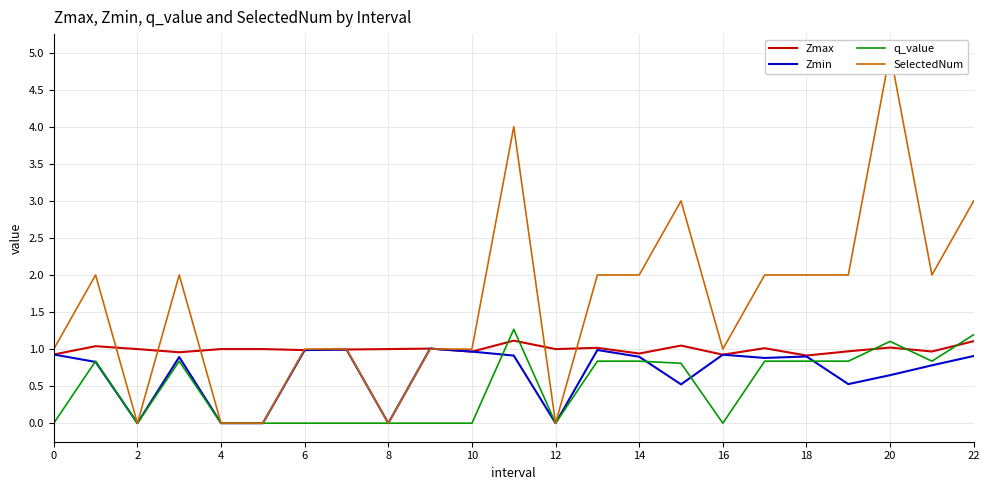

What value does the Zmin series have at 18?

0.9